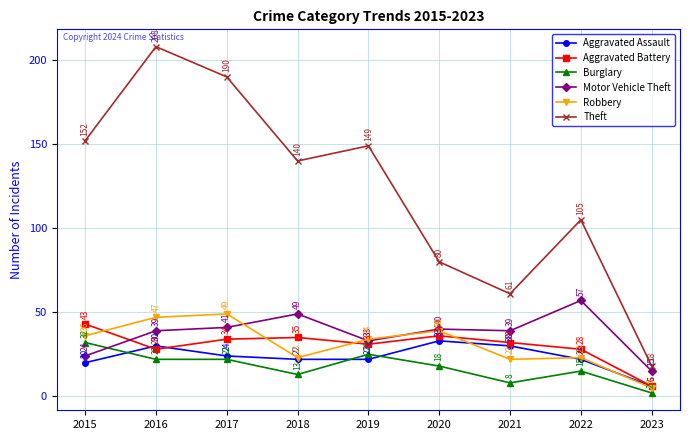

Count the number of categories in the chart.

9